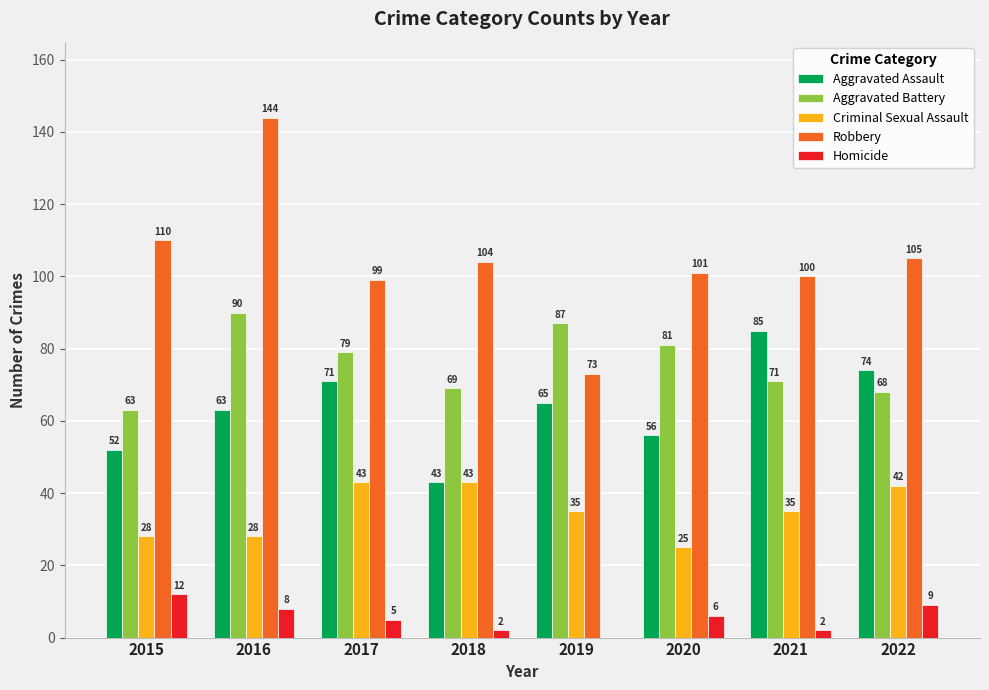

Which series changed the most between 2020 and 2022?

Aggravated Assault